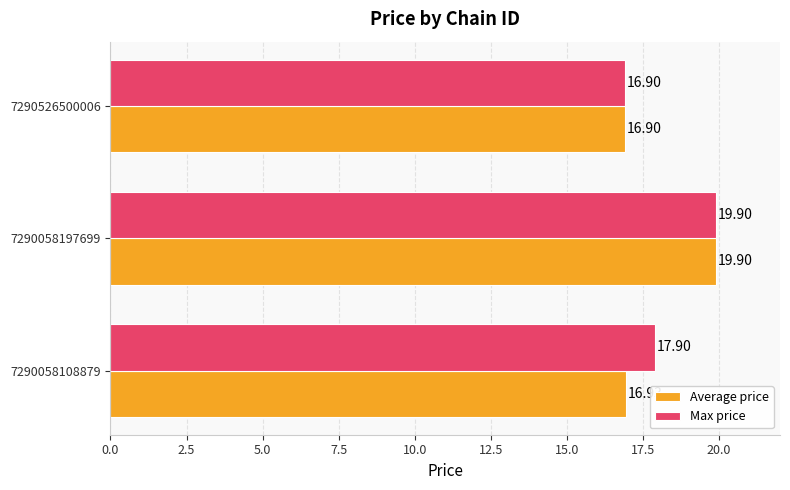

What is the difference between the Average price values at 7290058108879 and 7290058197699?

3.0